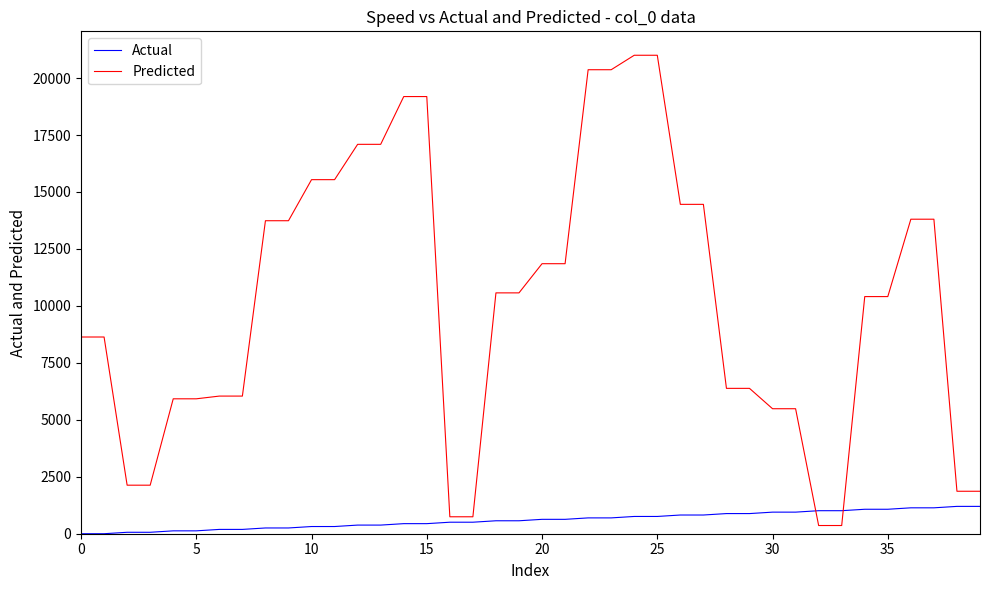

What is the average value of the Actual series?

600.0